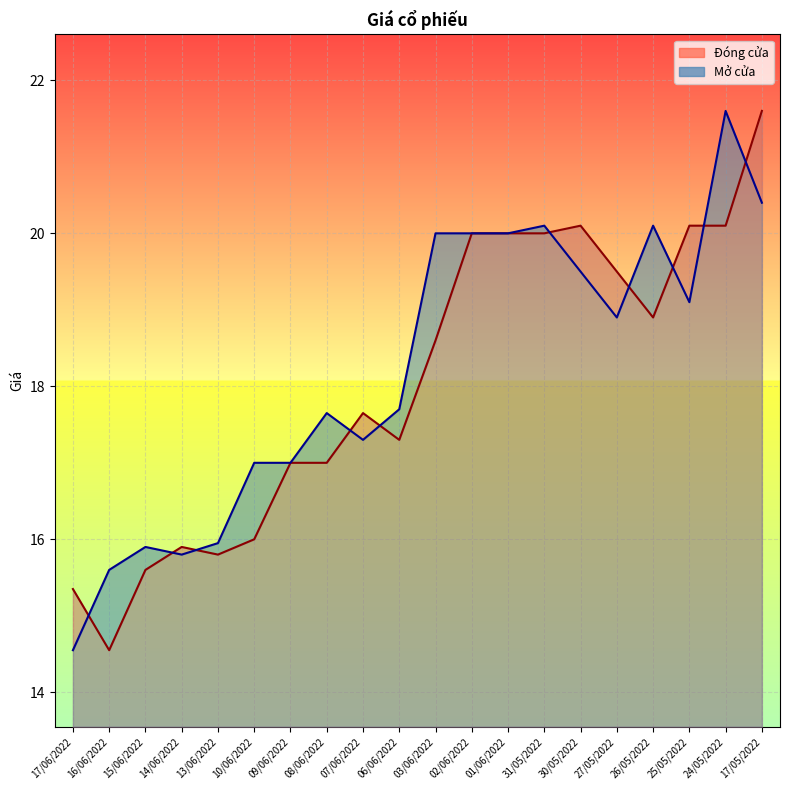

The value of Mở cửa at 03/06/2022 is 34.9. True or false?

False